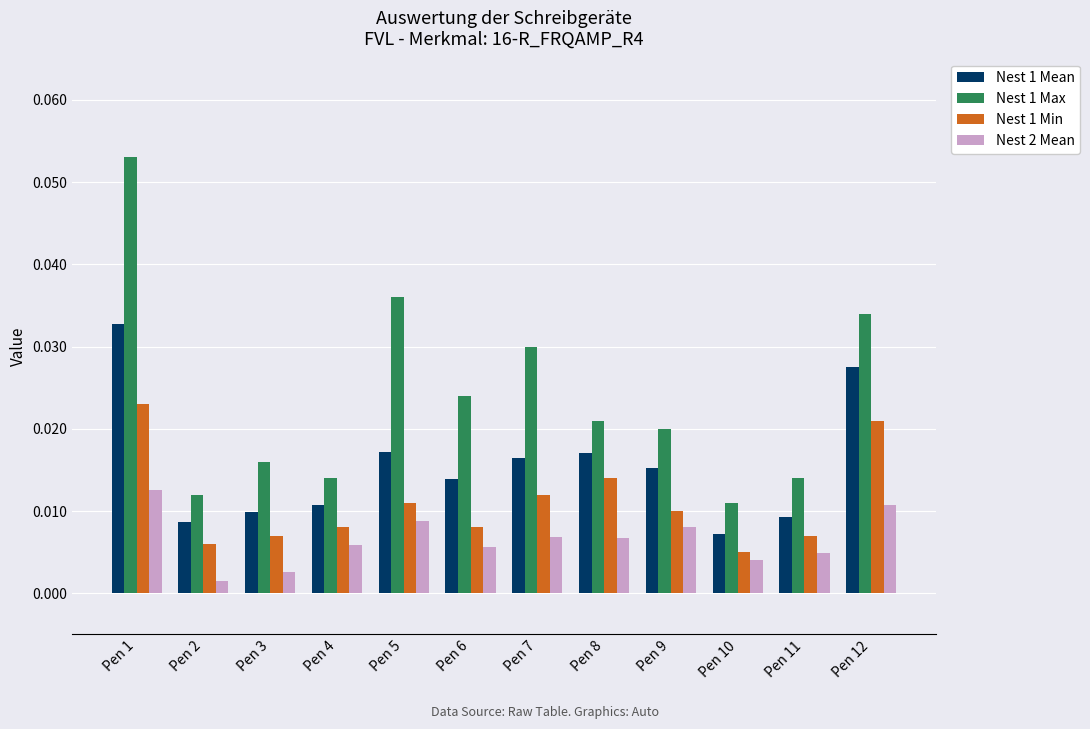

Which series changed the most between Pen 4 and Pen 7?

Nest 1 Max